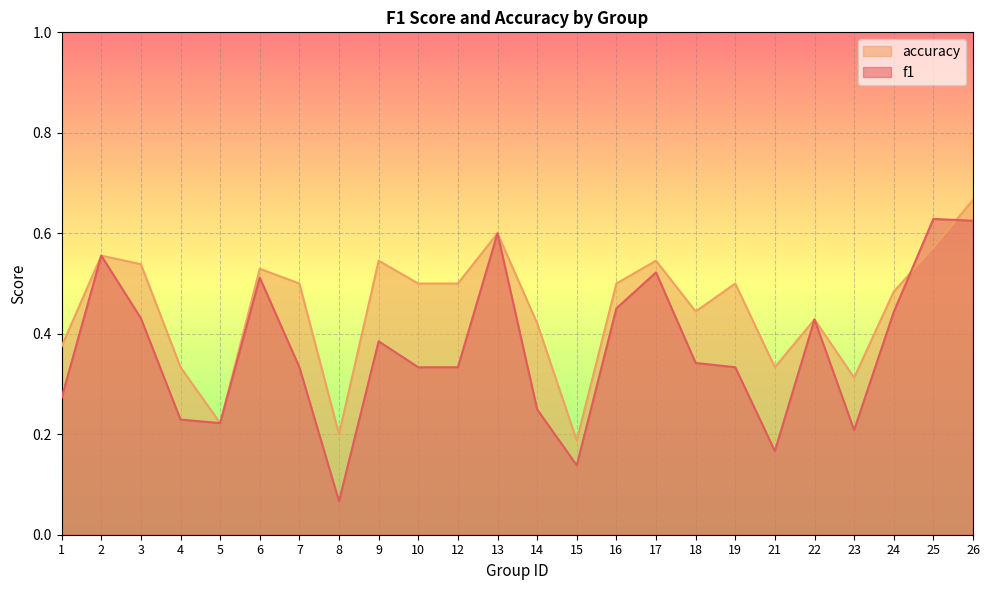

Between 12 and 26, which is larger?

26